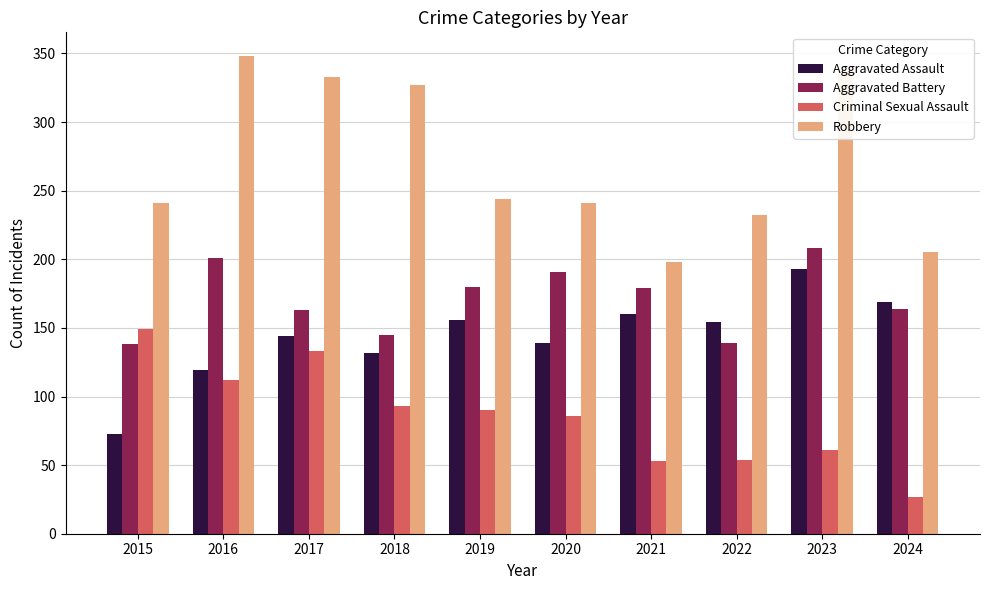

What is the difference between the highest and lowest values at 2023?

276